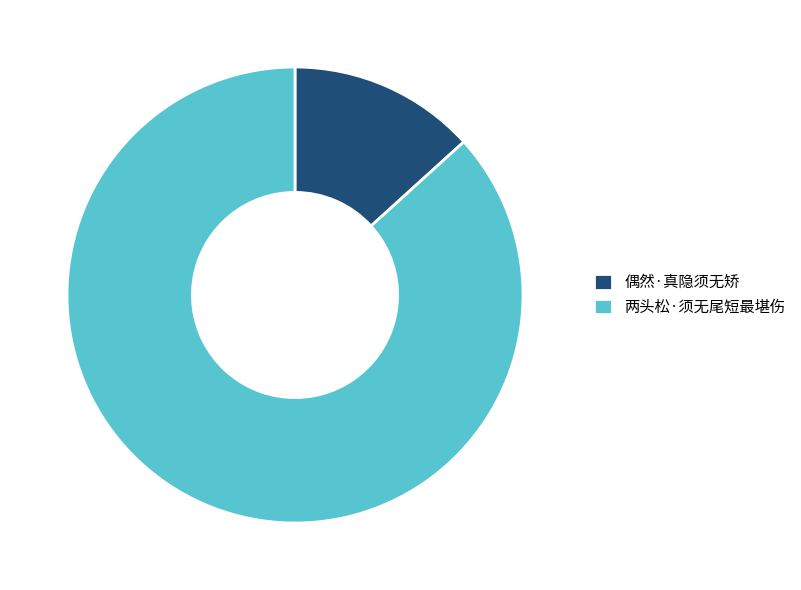

Does 两头松·须无尾短最堪伤 represent more than half of the total?

Yes